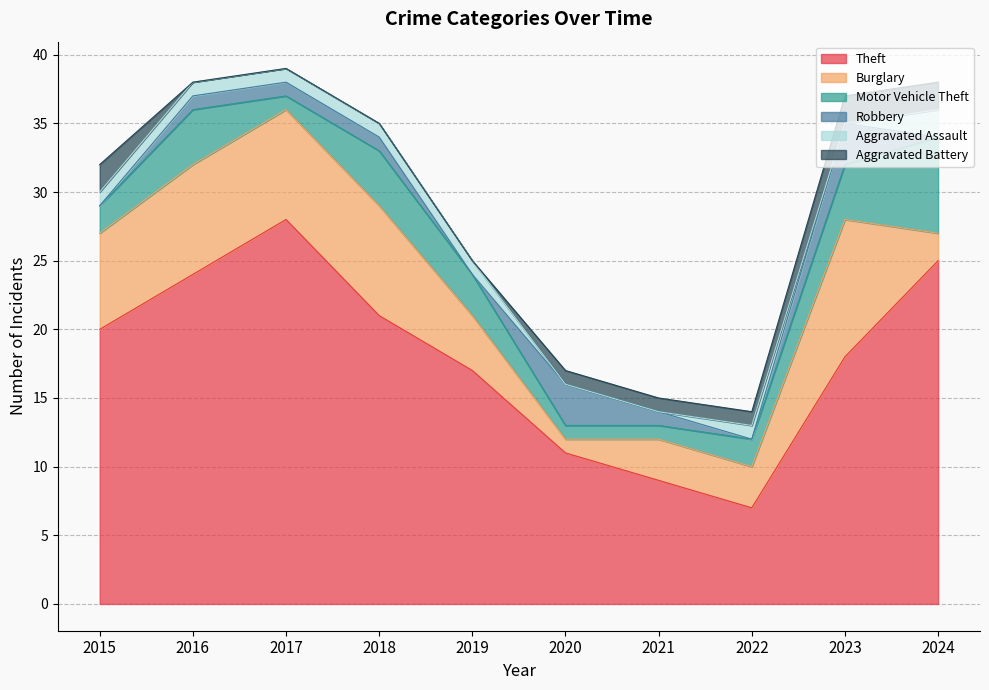

Which series has the largest range (max minus min)?

Theft